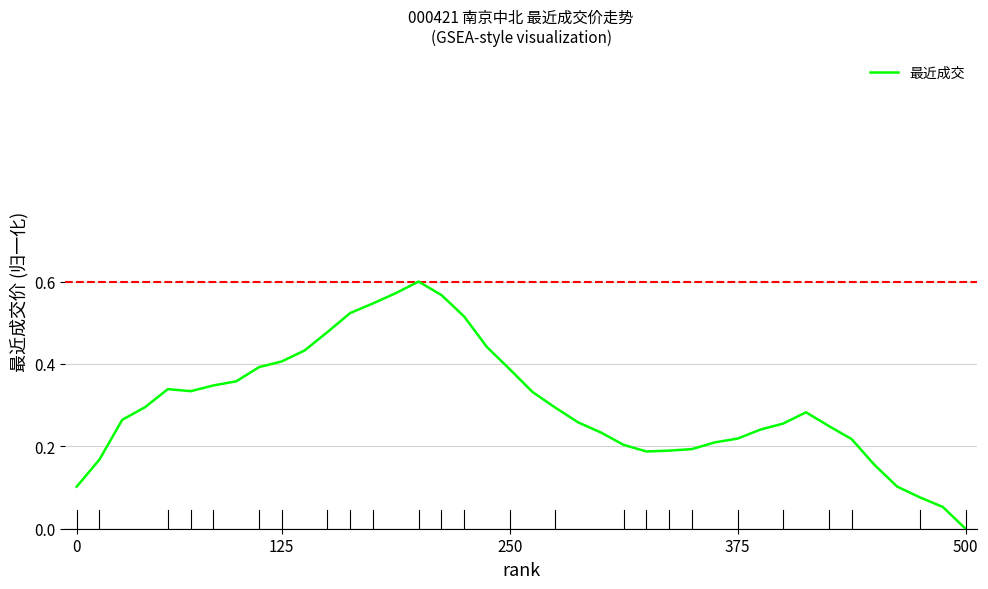

How many values exceed 0?

39